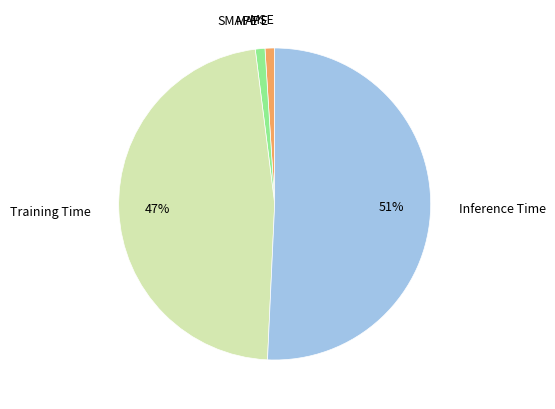

Do SMAPE and Training Time together represent more than half of the pie?

No